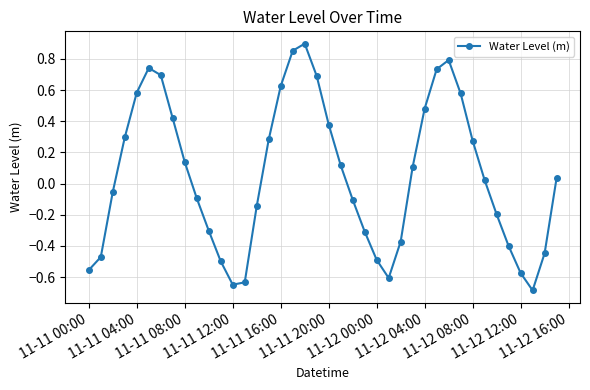

What is the sum of all values?

2.2